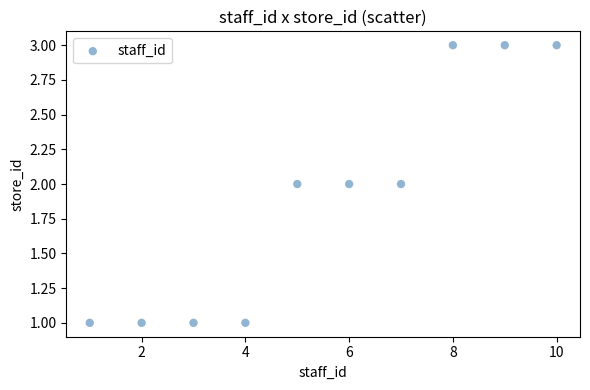

What is the range of X values (max minus min)?

9